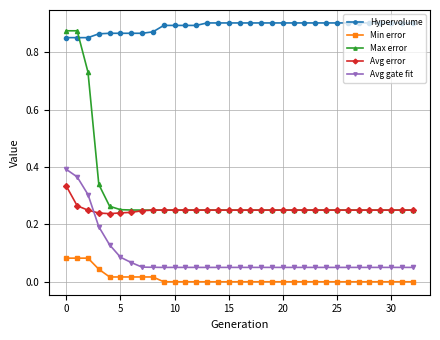

What are all the series names shown in the legend?

Hypervolume, Min error, Max error, Avg error, Avg gate fit